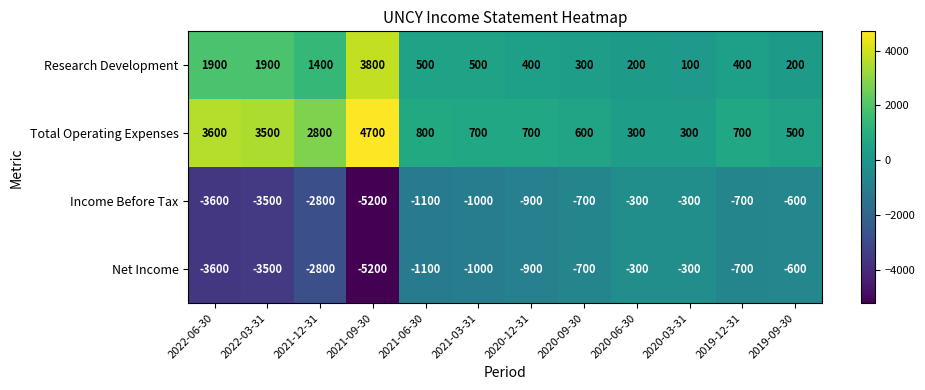

Which series has the largest total across all categories?

Total Operating Expenses